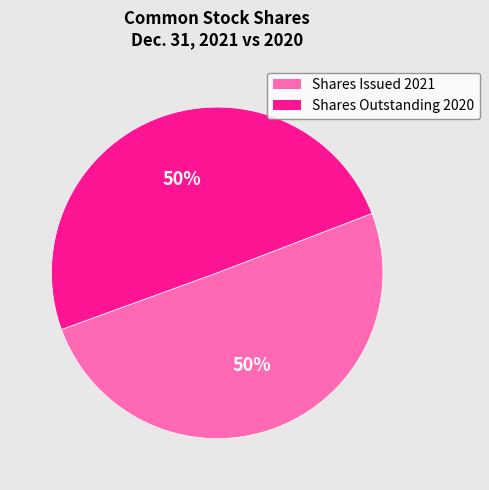

How many slices are in this pie chart?

2